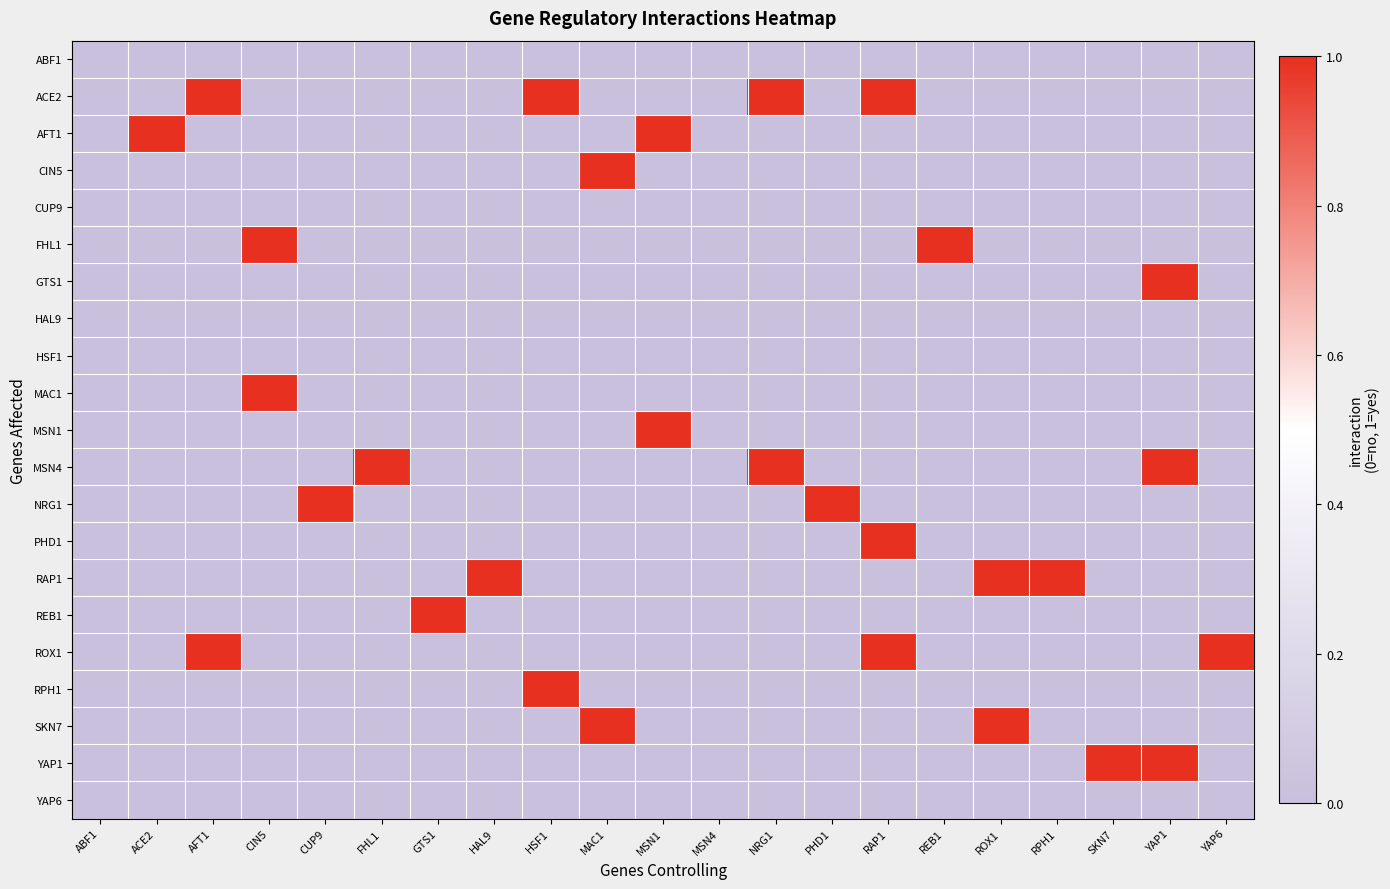

What is the total value across all series at HAL9?

1